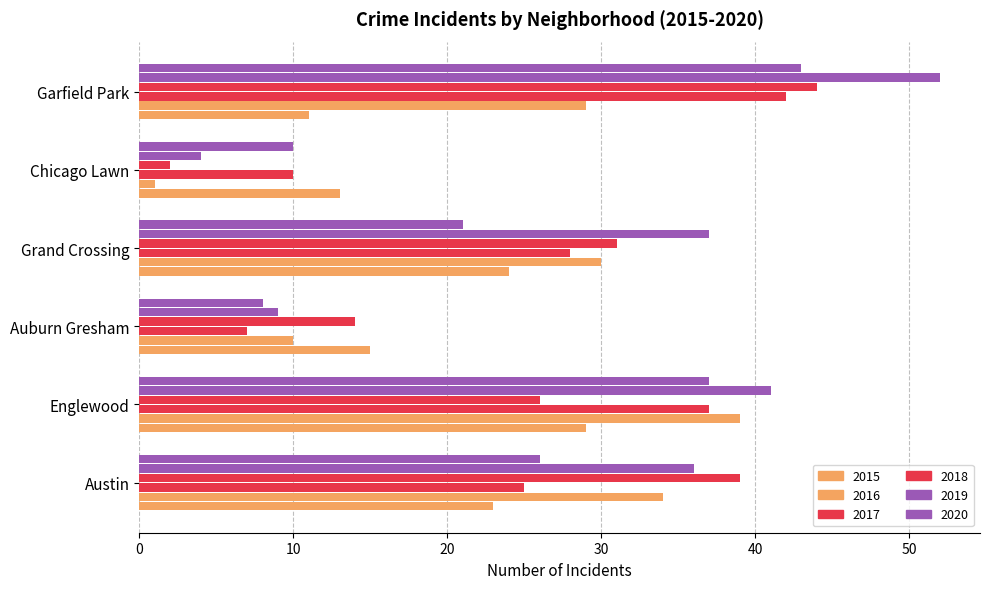

Reading left to right, transcribe all the data shown in this chart.

2015: Austin=23	Englewood=29	Auburn Gresham=15	Grand Crossing=24	Chicago Lawn=13	Garfield Park=11
2016: Austin=34	Englewood=39	Auburn Gresham=10	Grand Crossing=30	Chicago Lawn=1	Garfield Park=29
2017: Austin=25	Englewood=37	Auburn Gresham=7	Grand Crossing=28	Chicago Lawn=10	Garfield Park=42
2018: Austin=39	Englewood=26	Auburn Gresham=14	Grand Crossing=31	Chicago Lawn=2	Garfield Park=44
2019: Austin=36	Englewood=41	Auburn Gresham=9	Grand Crossing=37	Chicago Lawn=4	Garfield Park=52
2020: Austin=26	Englewood=37	Auburn Gresham=8	Grand Crossing=21	Chicago Lawn=10	Garfield Park=43